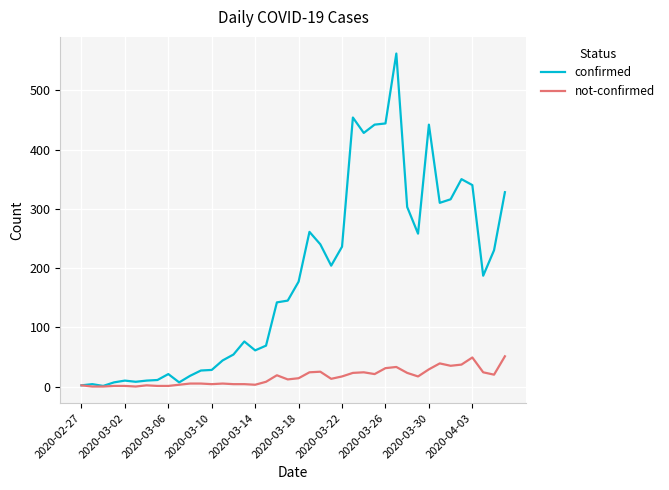

What is the highest value of the confirmed series?

562